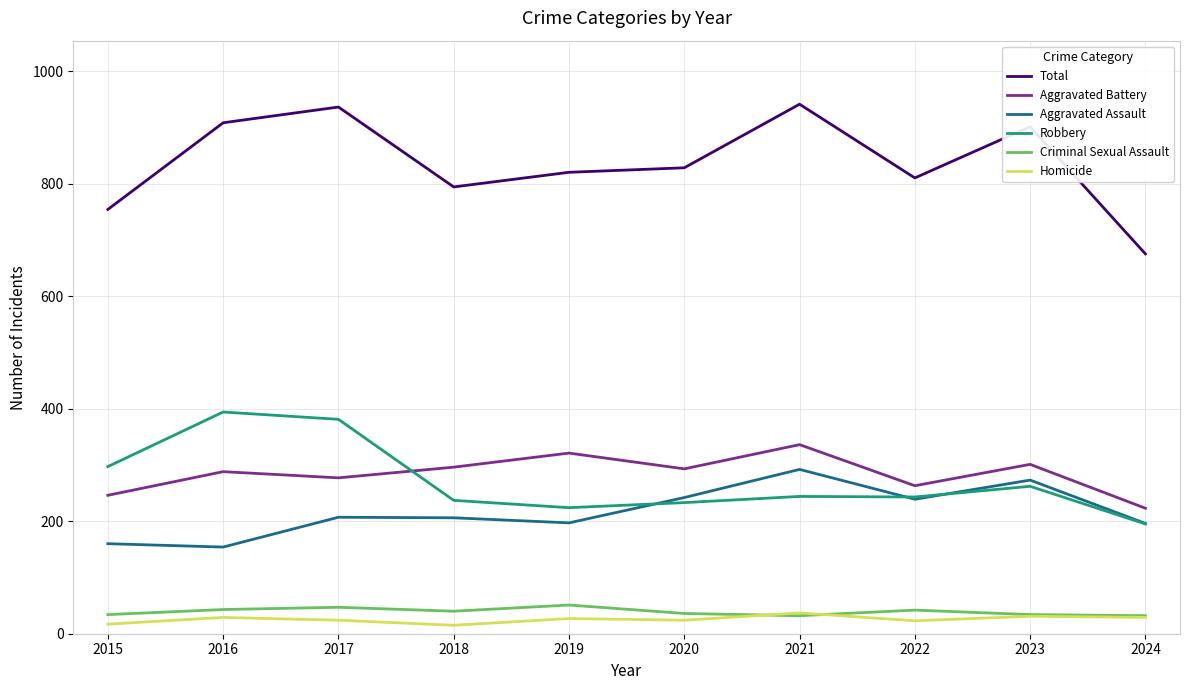

What is the greatest value displayed?

941